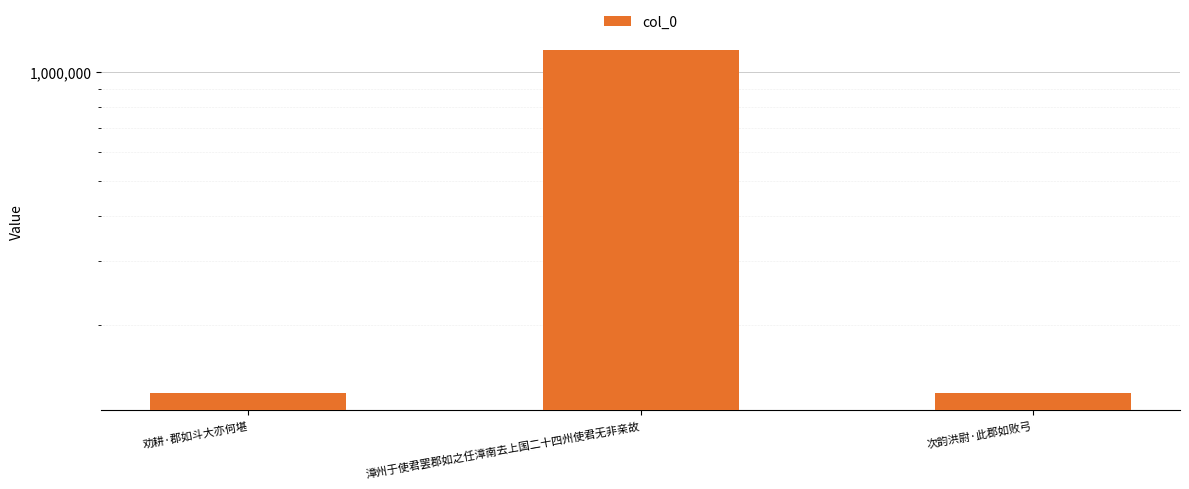

At which label is the value closest to 640016?

次韵洪尉·此郡如败弓